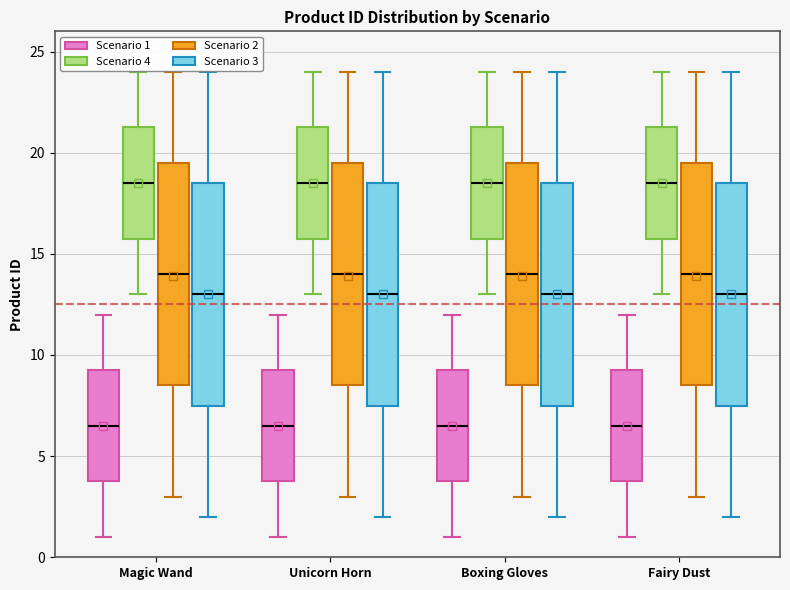

Reading left to right, transcribe this box plot: for each box, give where its median line is, the range the box spans, and where its two whiskers end, as read against the y-axis. The values are not printed on the chart, so give them approximately, as read against the axis.

Magic Wand (Scenario 1): median 6.5, box 4.0 to 9.5, whiskers 1.0 to 12.0
Magic Wand (Scenario 4): median 18.5, box 16.0 to 21.5, whiskers 13.0 to 24.0
Magic Wand (Scenario 2): median 14.0, box 8.5 to 19.5, whiskers 3.0 to 24.0
Magic Wand (Scenario 3): median 13.0, box 7.5 to 18.5, whiskers 2.0 to 24.0
Unicorn Horn (Scenario 1): median 6.5, box 4.0 to 9.5, whiskers 1.0 to 12.0
Unicorn Horn (Scenario 4): median 18.5, box 16.0 to 21.5, whiskers 13.0 to 24.0
Unicorn Horn (Scenario 2): median 14.0, box 8.5 to 19.5, whiskers 3.0 to 24.0
Unicorn Horn (Scenario 3): median 13.0, box 7.5 to 18.5, whiskers 2.0 to 24.0
Boxing Gloves (Scenario 1): median 6.5, box 4.0 to 9.5, whiskers 1.0 to 12.0
Boxing Gloves (Scenario 4): median 18.5, box 16.0 to 21.5, whiskers 13.0 to 24.0
Boxing Gloves (Scenario 2): median 14.0, box 8.5 to 19.5, whiskers 3.0 to 24.0
Boxing Gloves (Scenario 3): median 13.0, box 7.5 to 18.5, whiskers 2.0 to 24.0
Fairy Dust (Scenario 1): median 6.5, box 4.0 to 9.5, whiskers 1.0 to 12.0
Fairy Dust (Scenario 4): median 18.5, box 16.0 to 21.5, whiskers 13.0 to 24.0
Fairy Dust (Scenario 2): median 14.0, box 8.5 to 19.5, whiskers 3.0 to 24.0
Fairy Dust (Scenario 3): median 13.0, box 7.5 to 18.5, whiskers 2.0 to 24.0